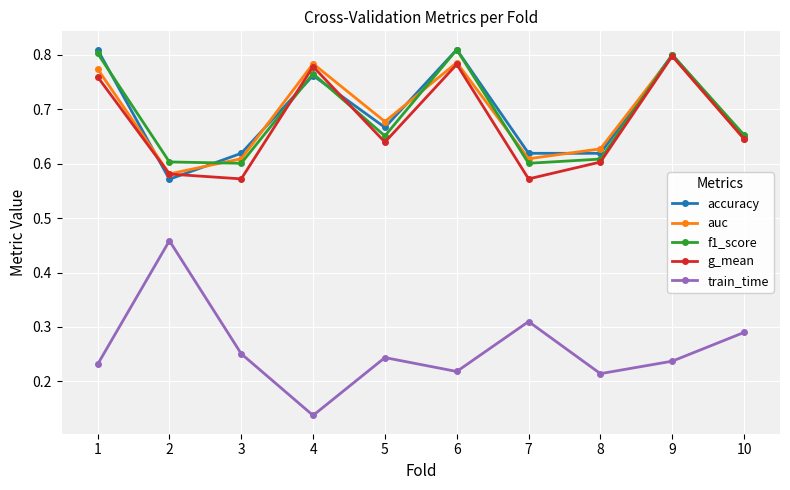

How many intersections are there between f1_score and auc?

4